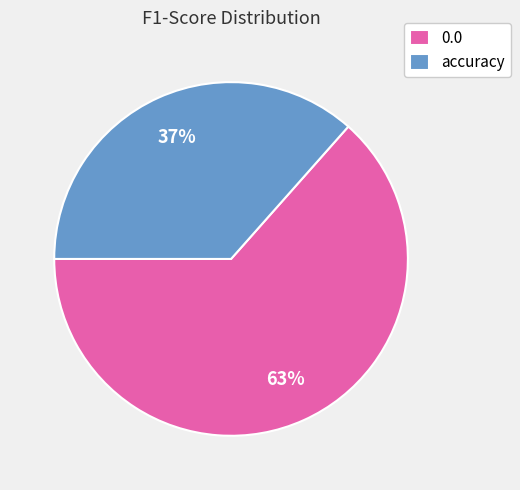

The 0.0 slice represents 63% of the pie. True or false?

True